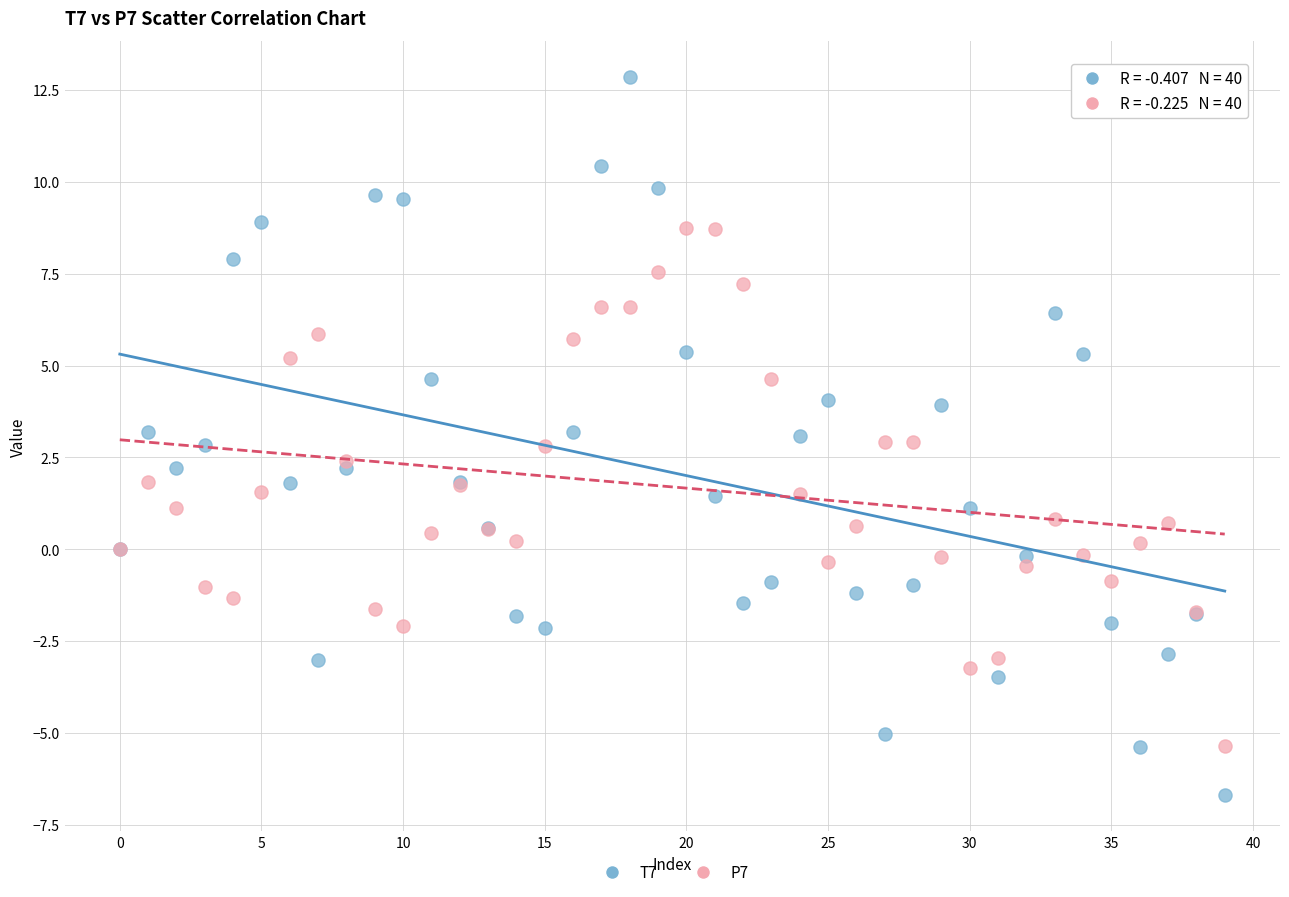

Which series reaches the minimum Y coordinate?

T7